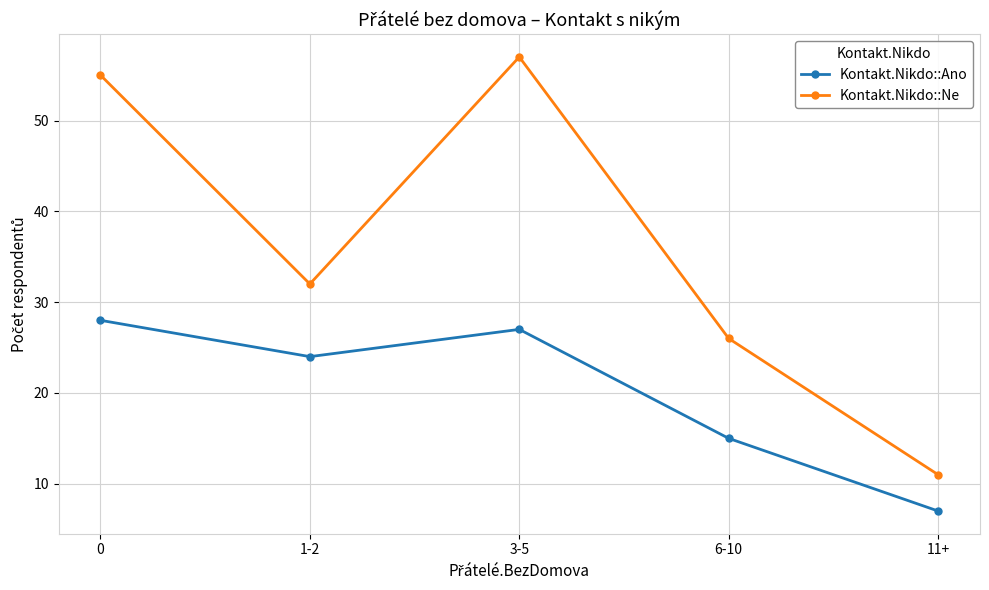

Reading right to left, transcribe all the data shown in this chart.

Kontakt.Nikdo::Ano: 11+=7	6-10=15	3-5=27	1-2=24	0=28
Kontakt.Nikdo::Ne: 11+=11	6-10=26	3-5=57	1-2=32	0=55